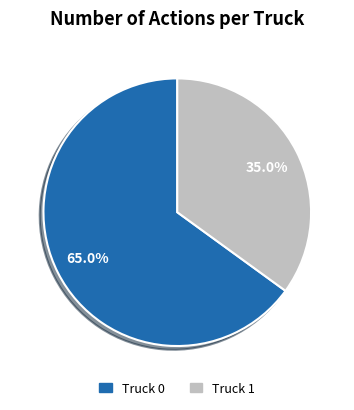

True or false: Truck 0 accounts for 52% of the total.

False